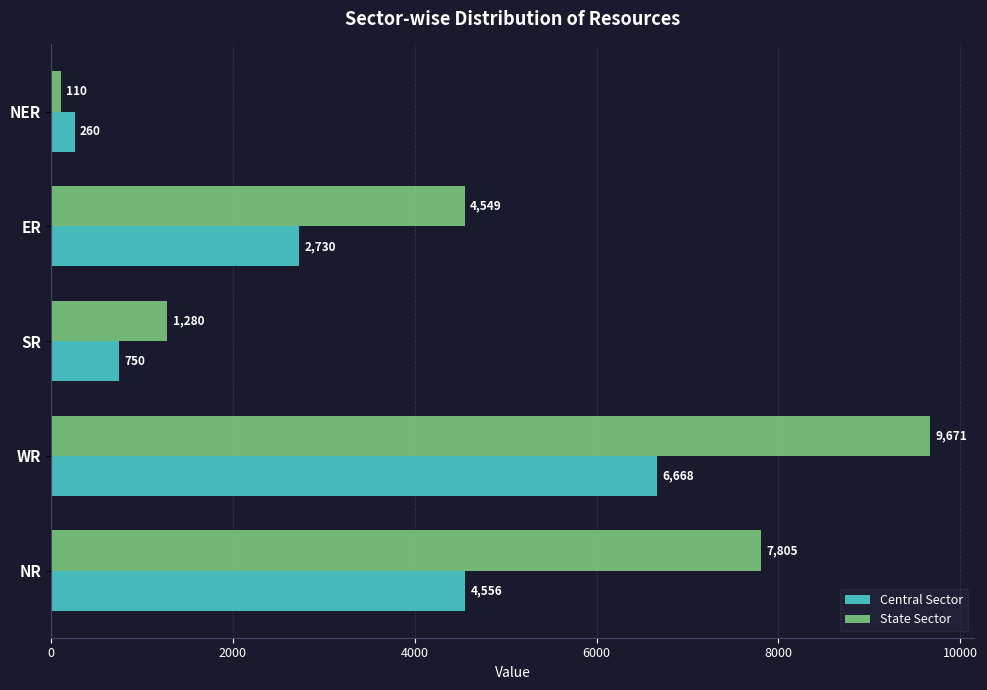

At which category does the chart reach its peak across all series?

WR